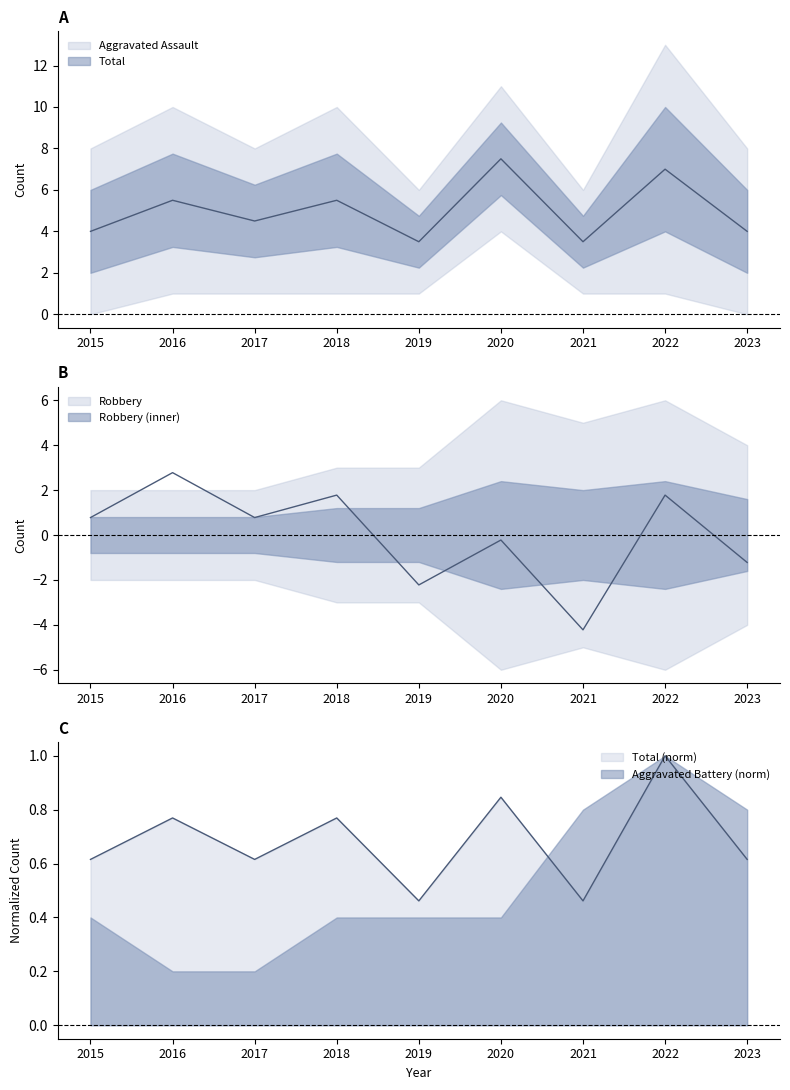

Which series has the largest total across all categories?

Total